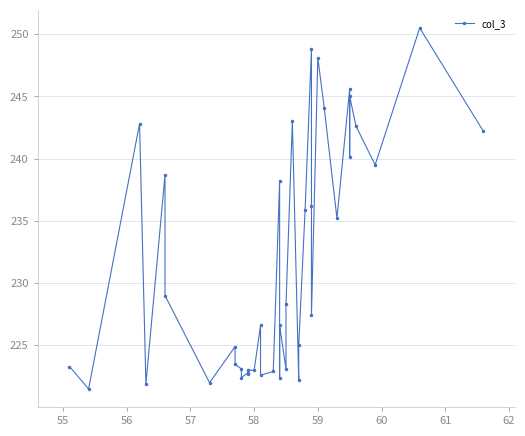

What position from the left is 57?

4